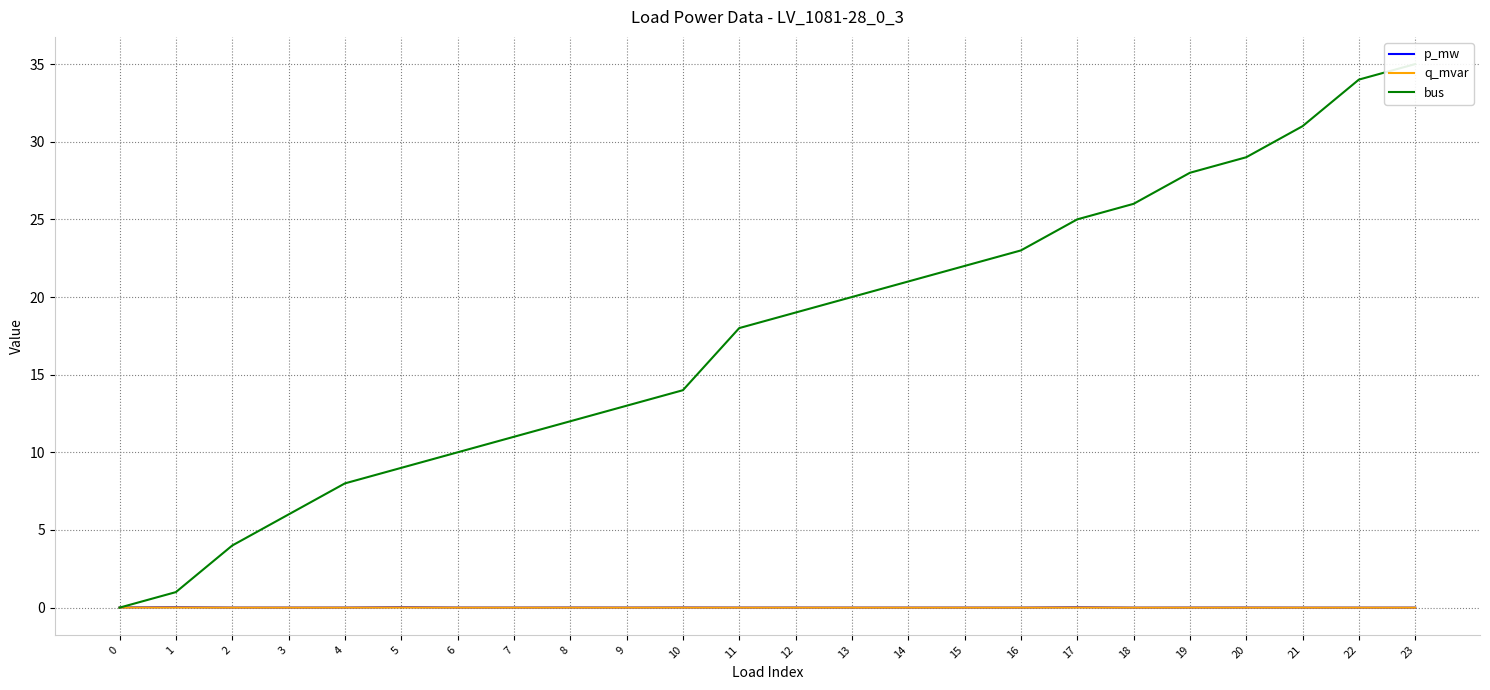

Reading right to left, transcribe all the data shown in this chart.

p_mw: 0.0	0.0	0.0	0.0	0.0	0.0	0.0	0.0	0.0	0.0	0.0	0.0	0.0	0.0	0.0	0.0	0.0	0.0	0.0	0.0	0.0	0.0	0.0	0.0
q_mvar: 0.0	0.0	0.0	0.0	0.0	0.0	0.0	0.0	0.0	0.0	0.0	0.0	0.0	0.0	0.0	0.0	0.0	0.0	0.0	0.0	0.0	0.0	0.0	0.0
bus: 35.0	34.0	31.0	29.0	28.0	26.0	25.0	23.0	22.0	21.0	20.0	19.0	18.0	14.0	13.0	12.0	11.0	10.0	9.0	8.0	6.0	4.0	1.0	0.0